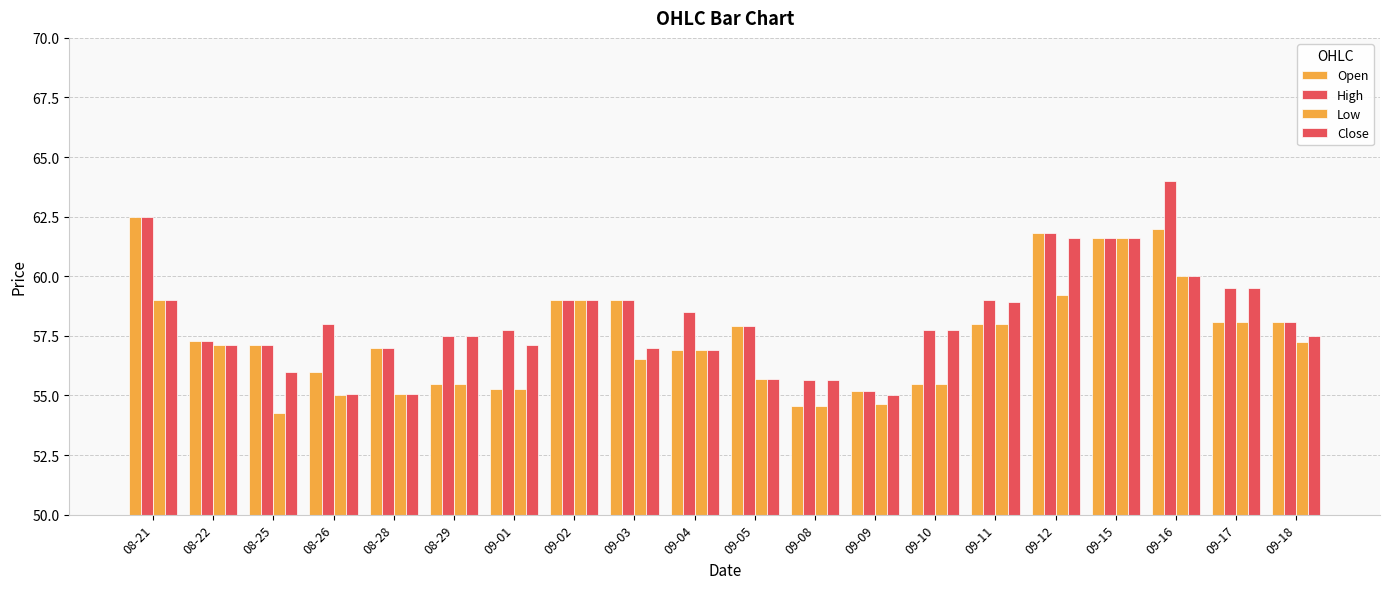

The value of Low at 08-28 is 55.0. True or false?

True